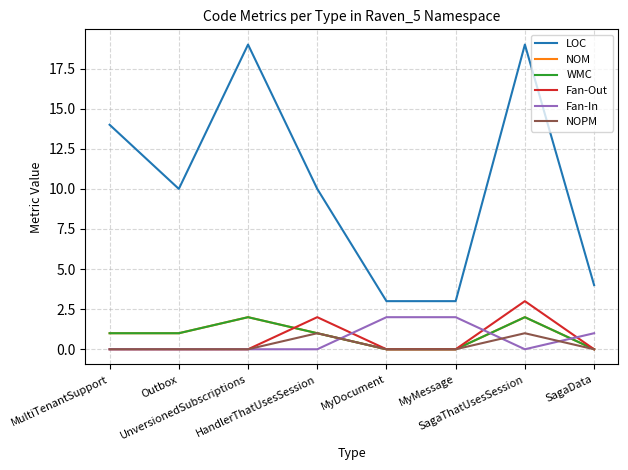

What is the difference between the NOPM values at HandlerThatUsesSession and Outbox?

1